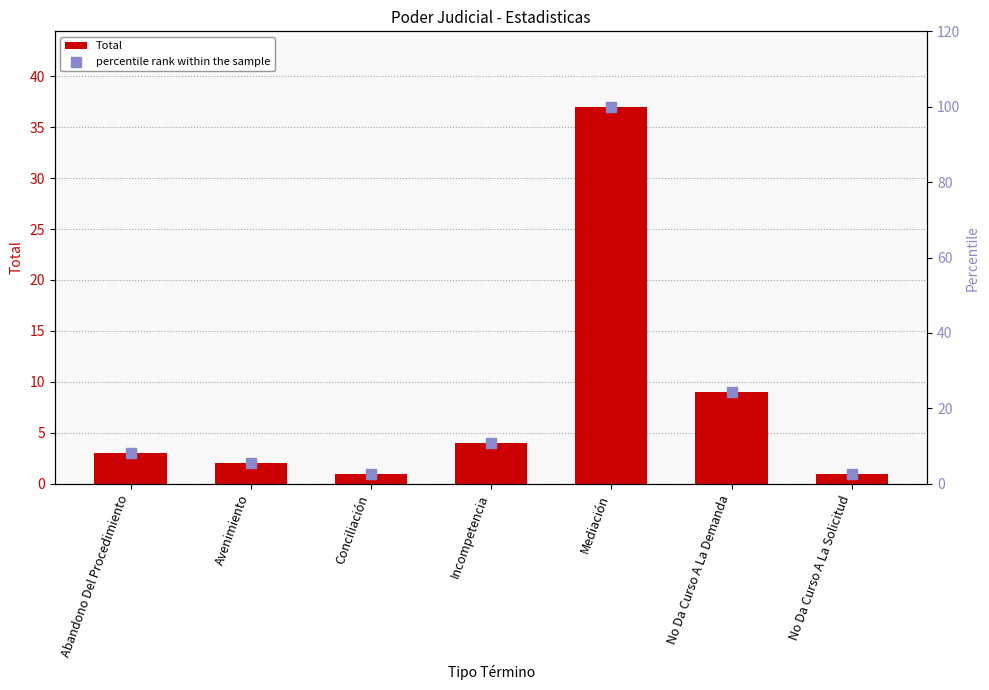

What is the total value across all series at Conciliación?

3.7